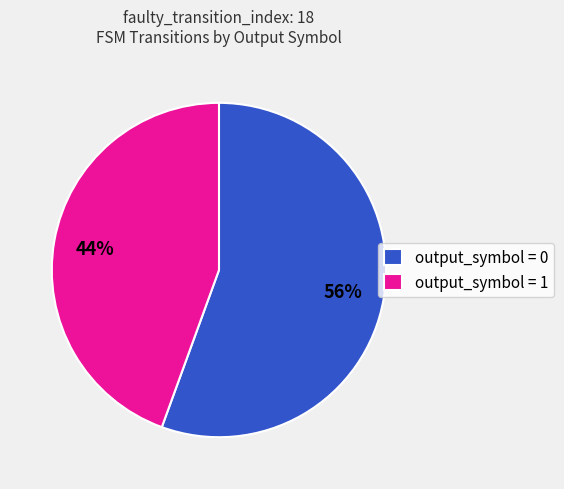

Which category has the biggest portion of the pie?

output_symbol = 0